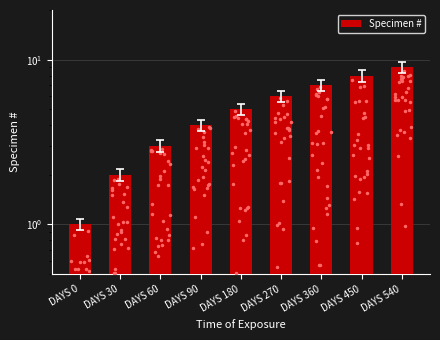

At which label is the value closest to 5?

DAYS 180